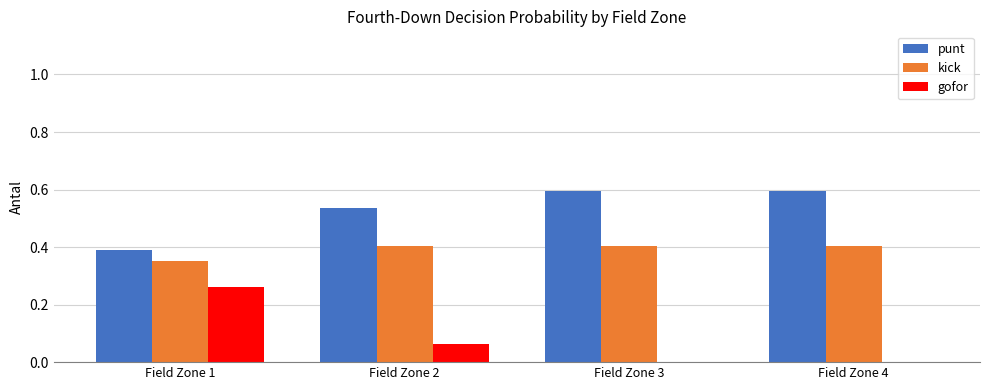

What is the greatest value displayed?

0.6